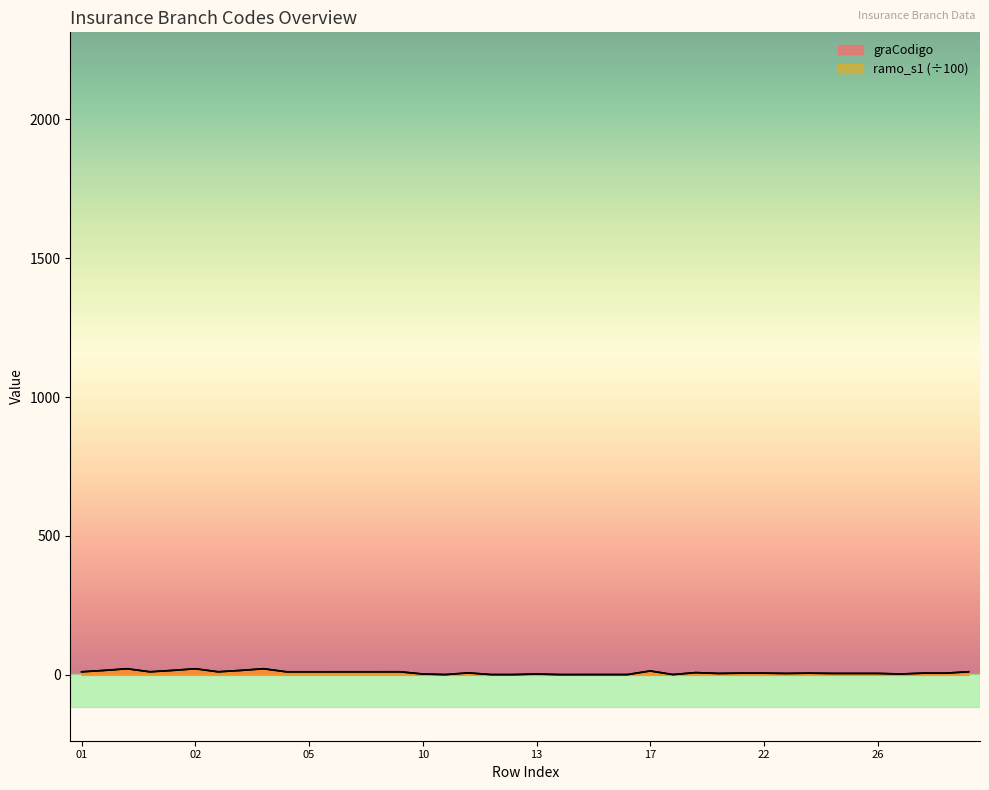

In graCodigo, how many points are higher than both neighbors (excluding endpoints)?

8